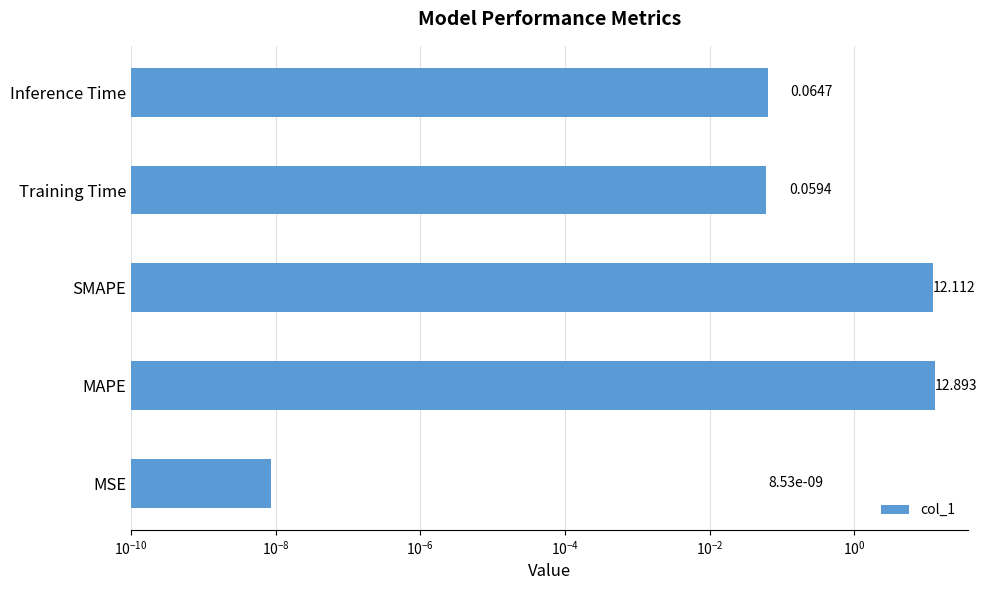

What is the difference between the maximum and second lowest values?

12.8